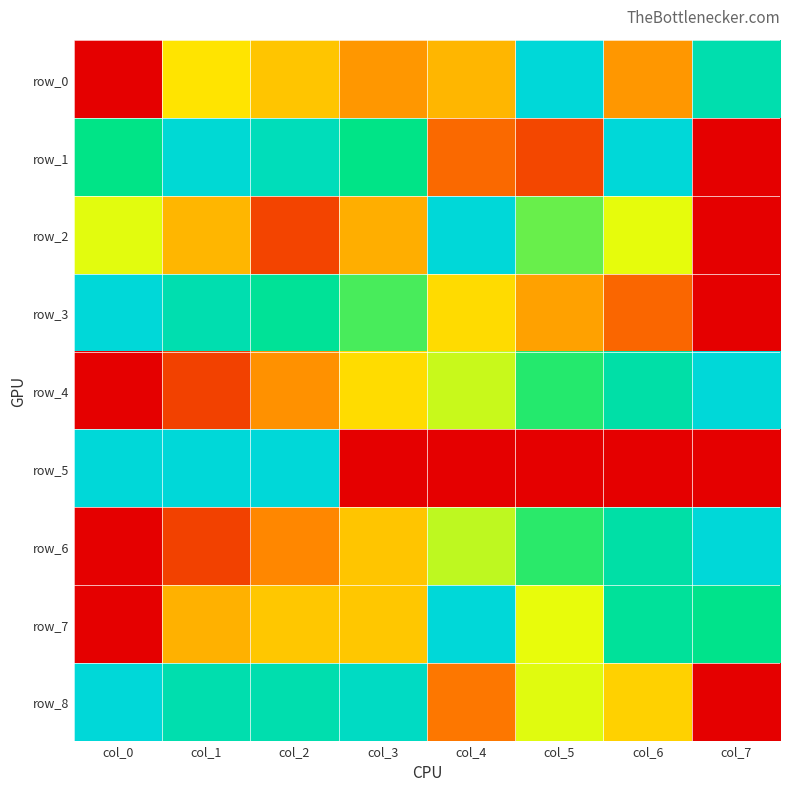

Count the number of data series in this chart.

9